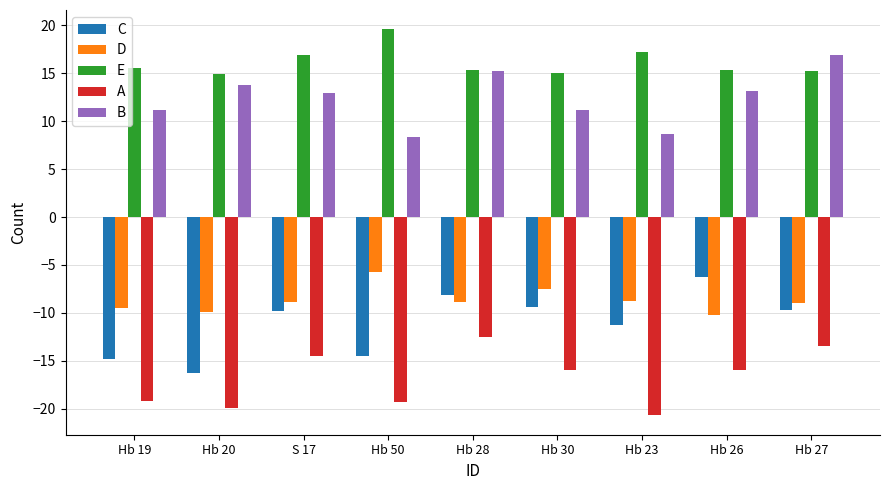

Between Hb 28 and Hb 23, which series saw the biggest shift?

A